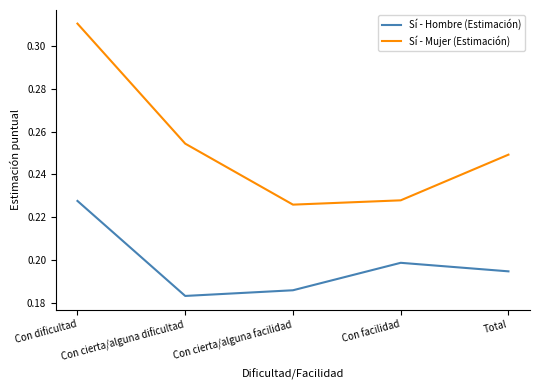

Count the number of data series in this chart.

2